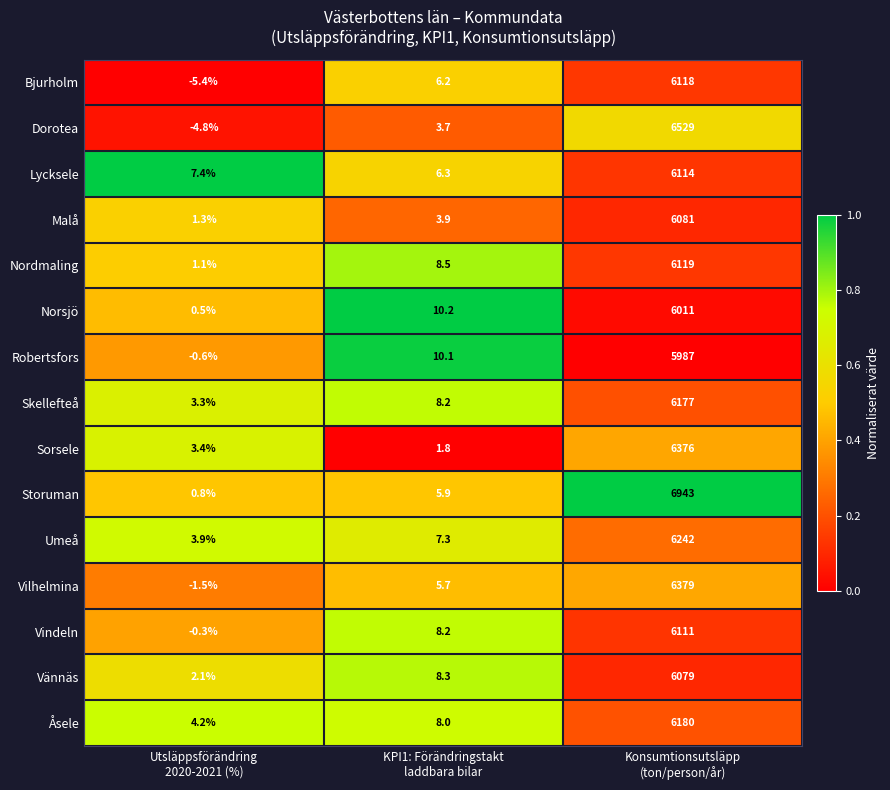

How many series are shown in this chart?

15